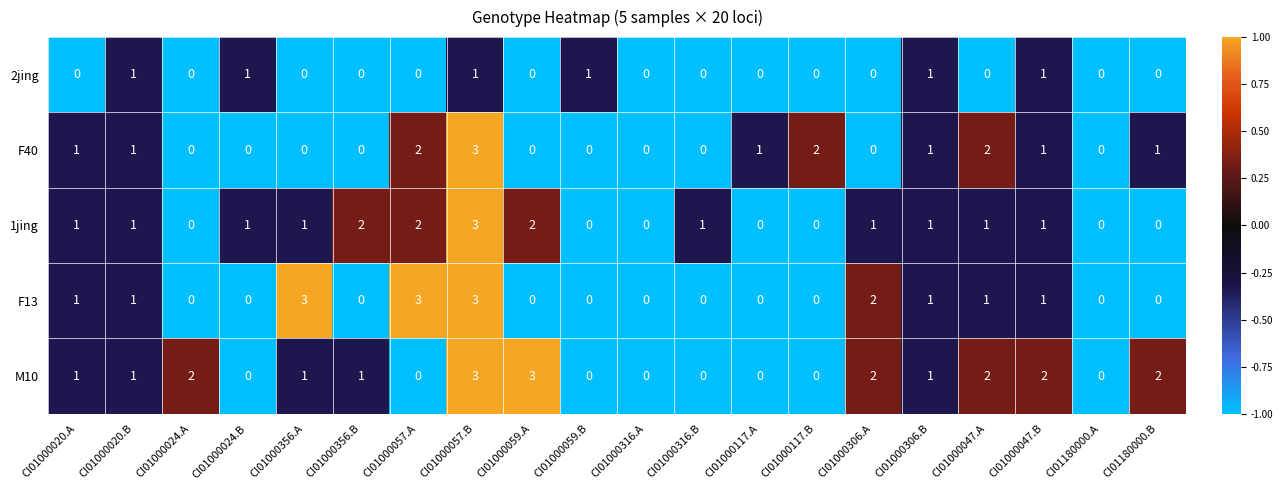

At which category is the sum across all series the highest?

CI01000057.B